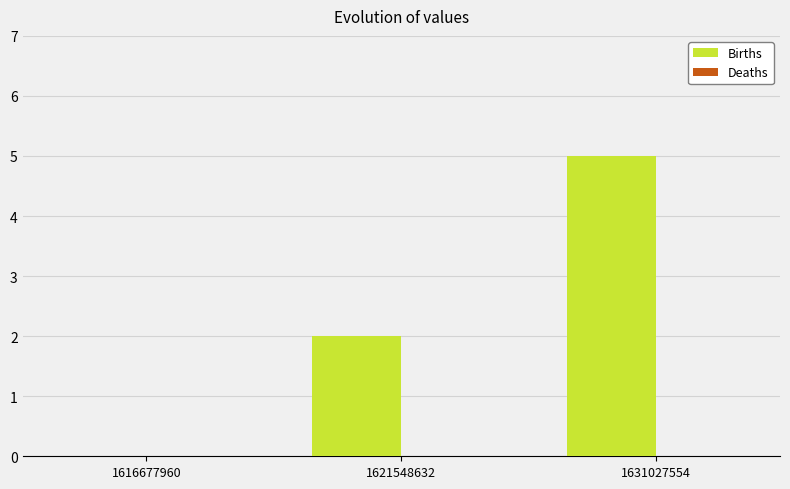

Read the value at 1631027554.

5